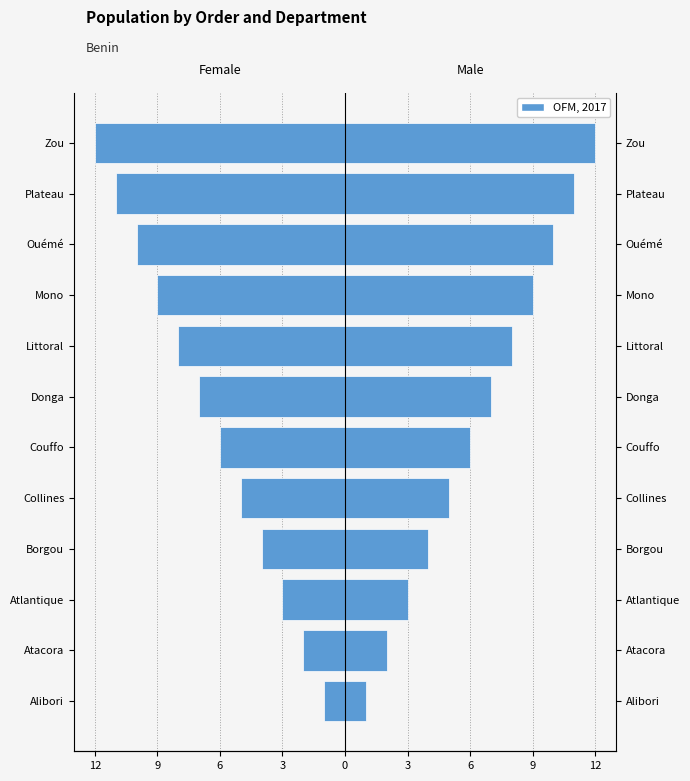

What is the difference between the Male values at Zou and Donga?

5